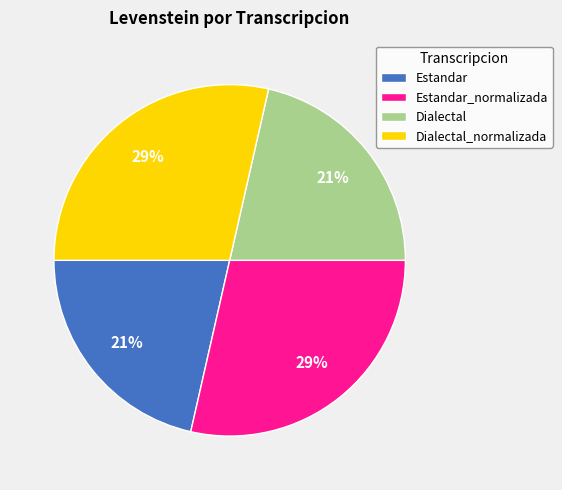

Is it true that Dialectal is 28% of the pie?

False